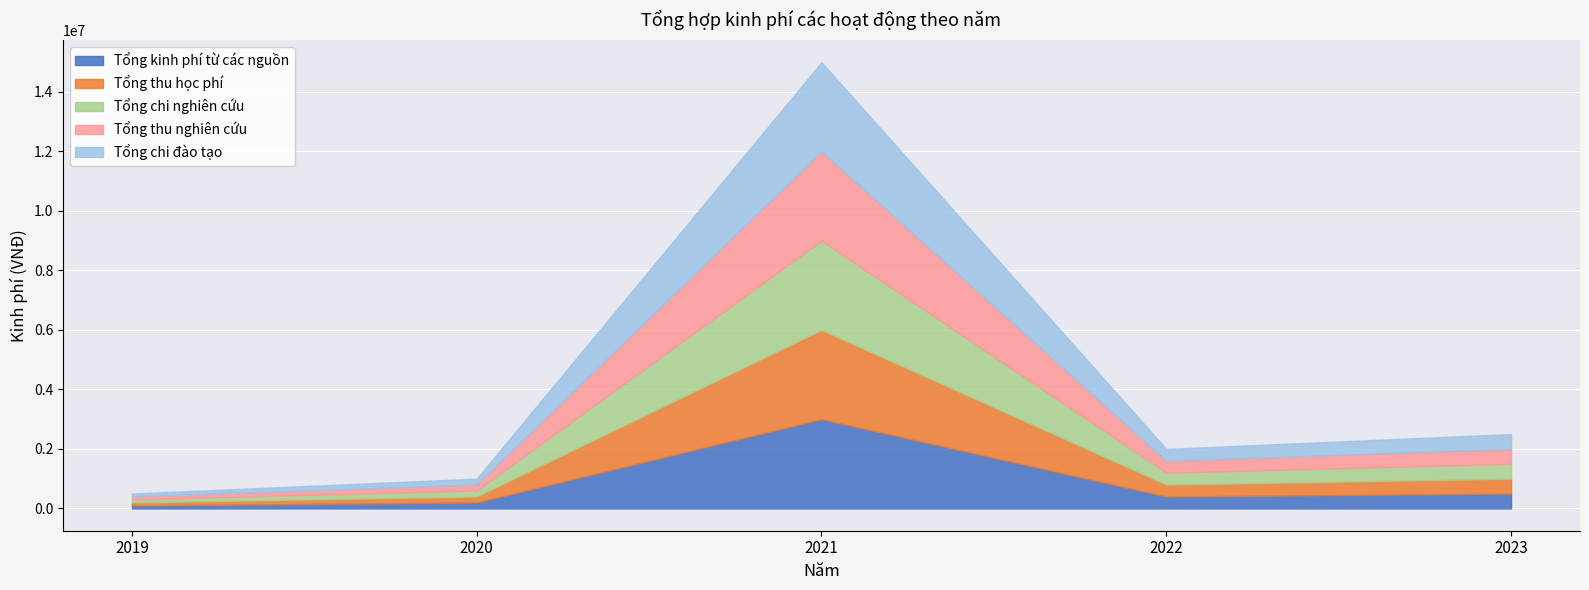

True or false: Tổng thu nghiên cứu has a value of 151707 at 2022.

False